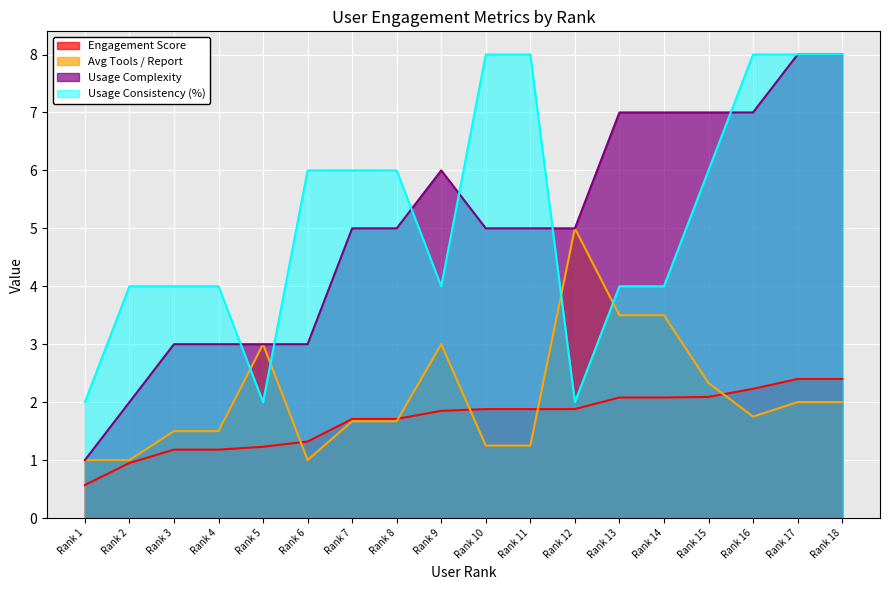

List the labels in order of Usage Complexity value, smallest first.

Rank 1, Rank 2, Rank 3, Rank 4, Rank 5, Rank 6, Rank 7, Rank 8, Rank 10, Rank 11, Rank 12, Rank 9, Rank 13, Rank 14, Rank 15, Rank 16, Rank 17, Rank 18